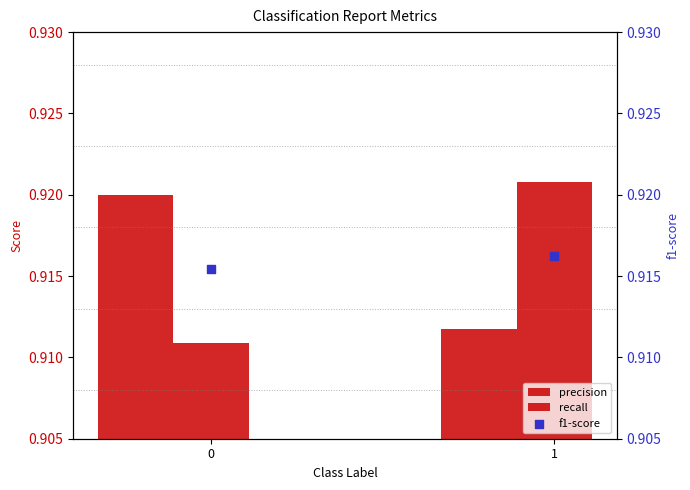

At how many categories does at least one series exceed 0?

2